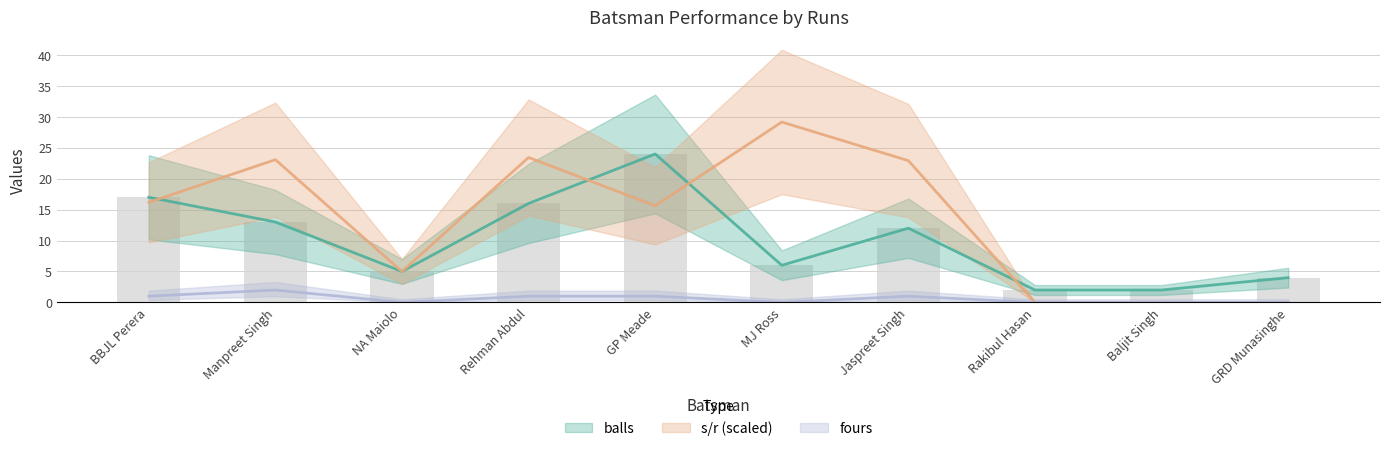

How many values in the fours series are below 1?

5